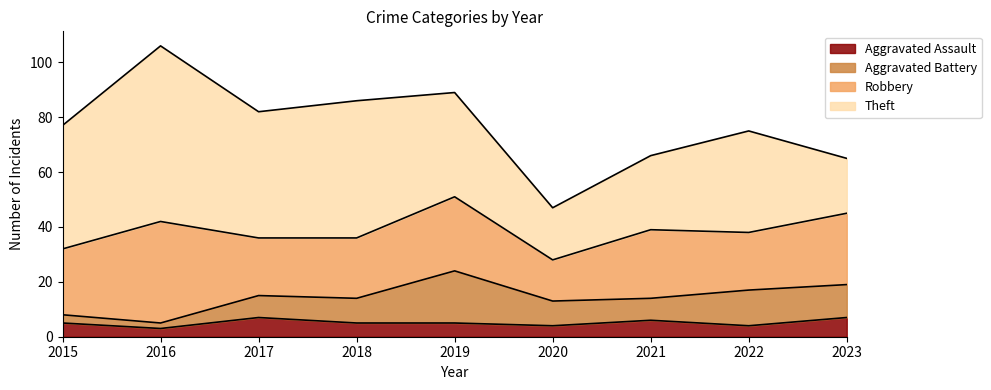

What value does the Theft series have at 2019?

38